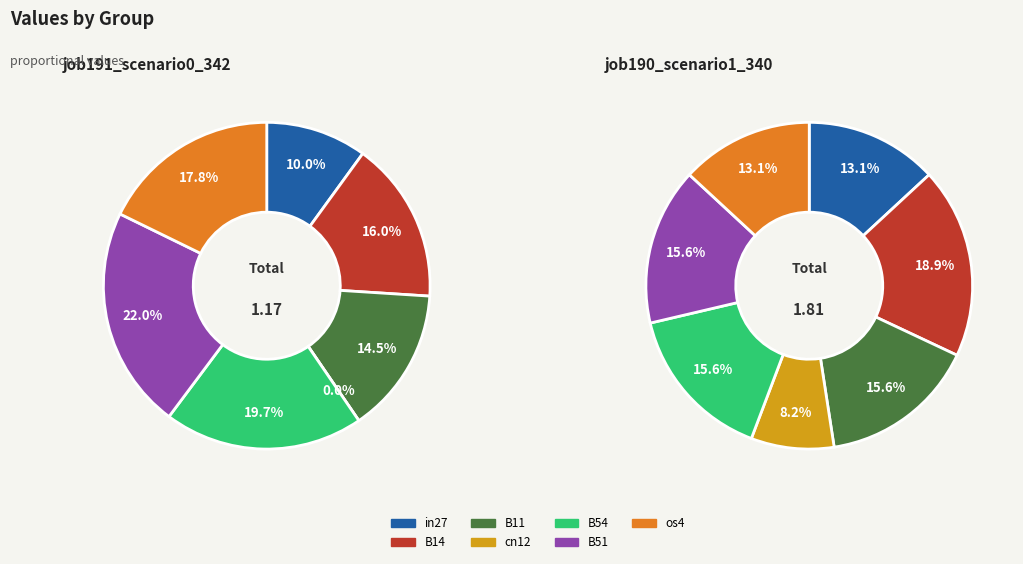

To the nearest percent, what is the difference between the largest and smallest slice percentages?

22%